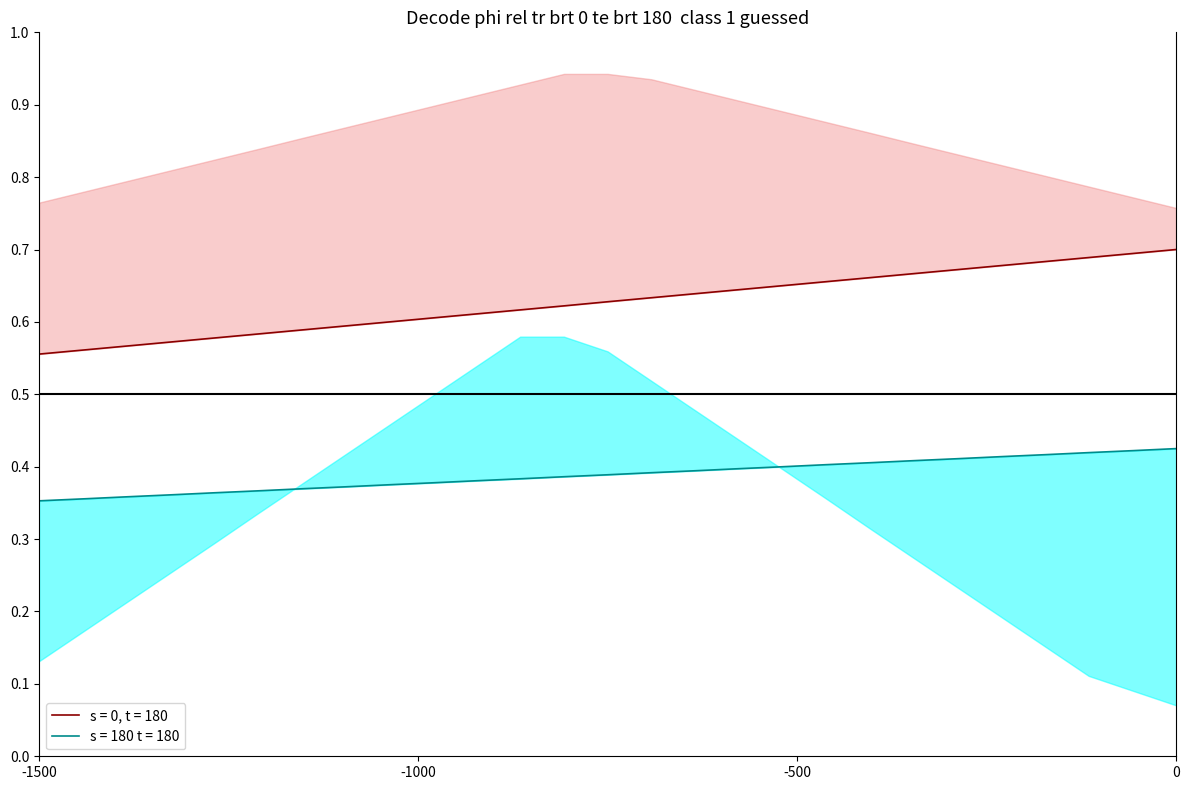

True or false: s = 180 t = 180 and s = 0, t = 180 intersect in this chart.

False